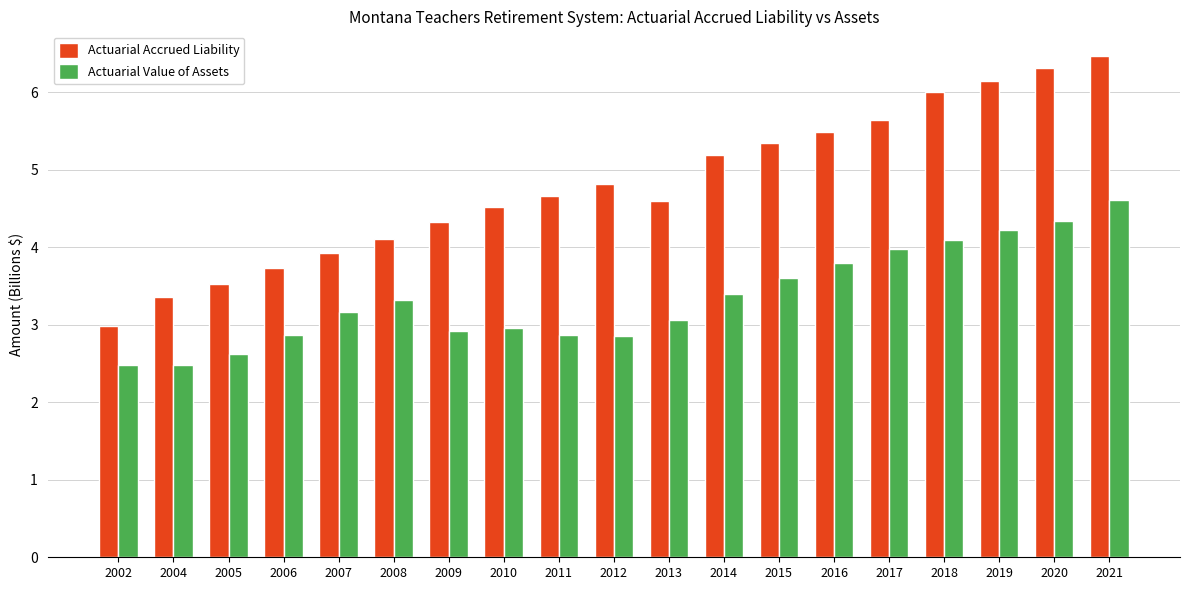

How many groups of bars are there?

19